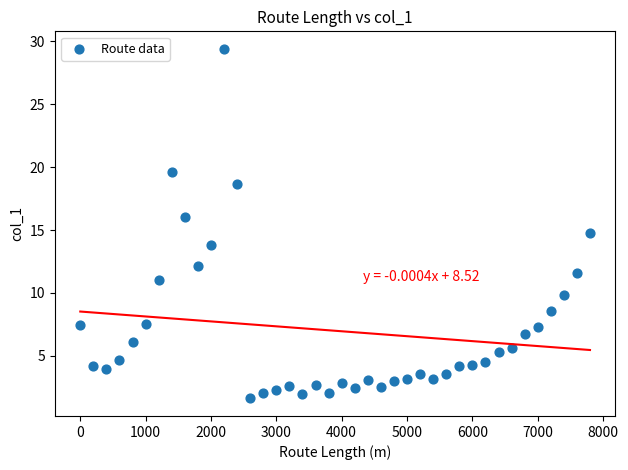

What is the range of X values (max minus min)?

7800.0